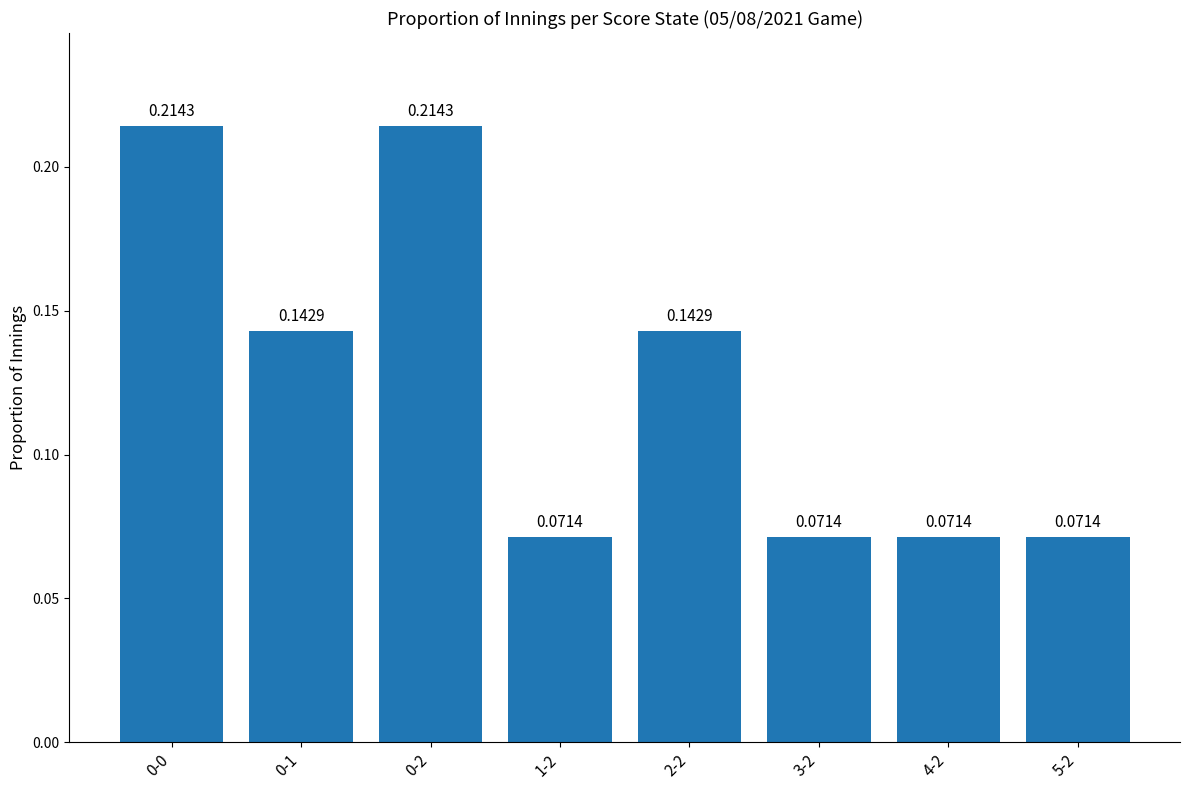

Which has a higher value, 1-2 or 0-2?

0-2